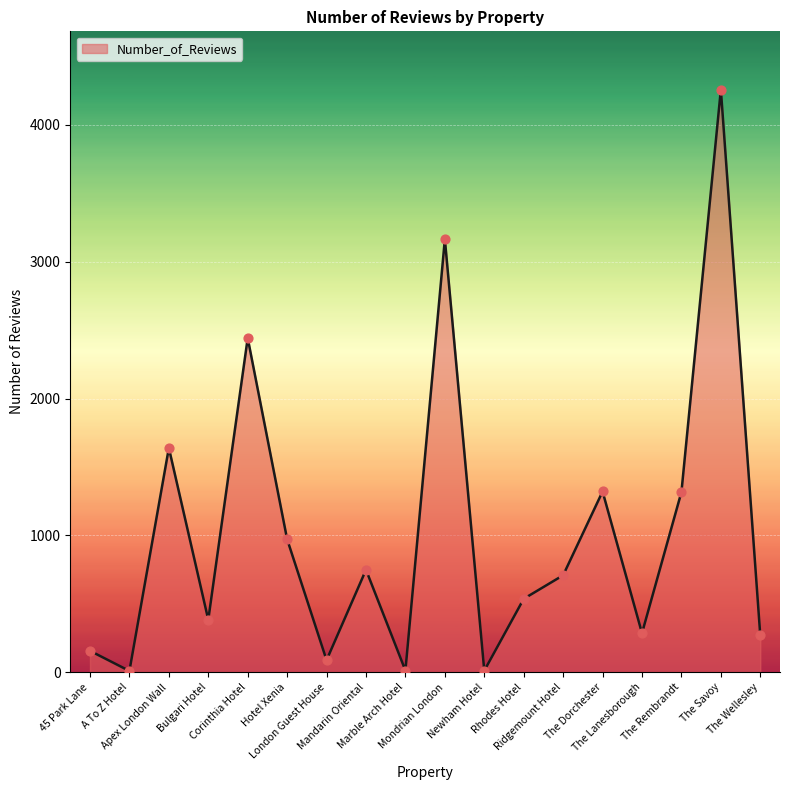

What is the change in value from Rhodes Hotel to The Savoy?

+3720